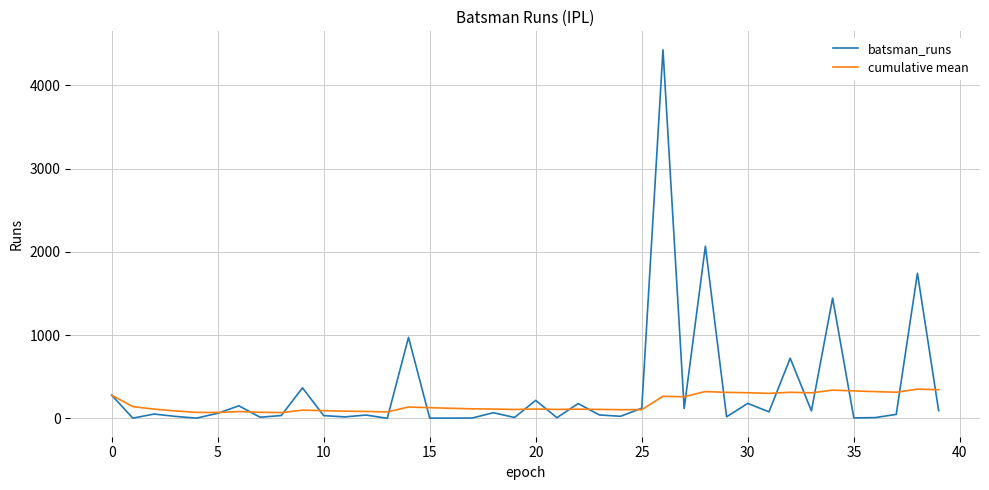

True or false: batsman_runs and cumulative mean cross at least once.

True